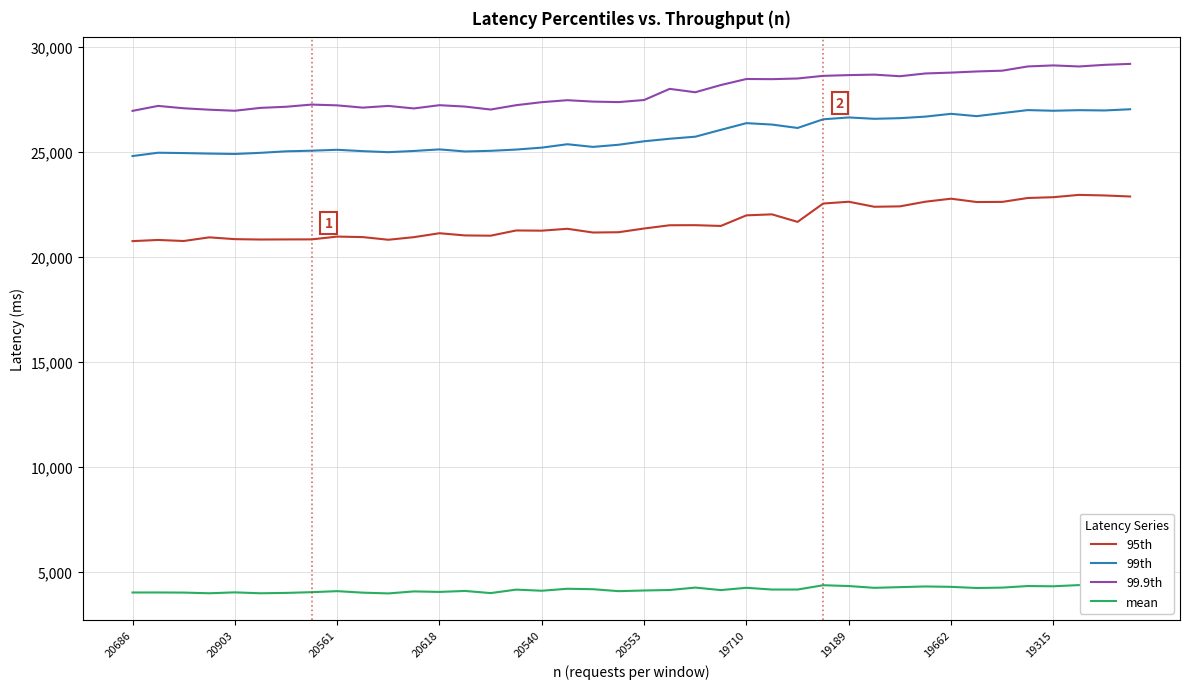

What is the minimum value for 99.9th?

26952.0